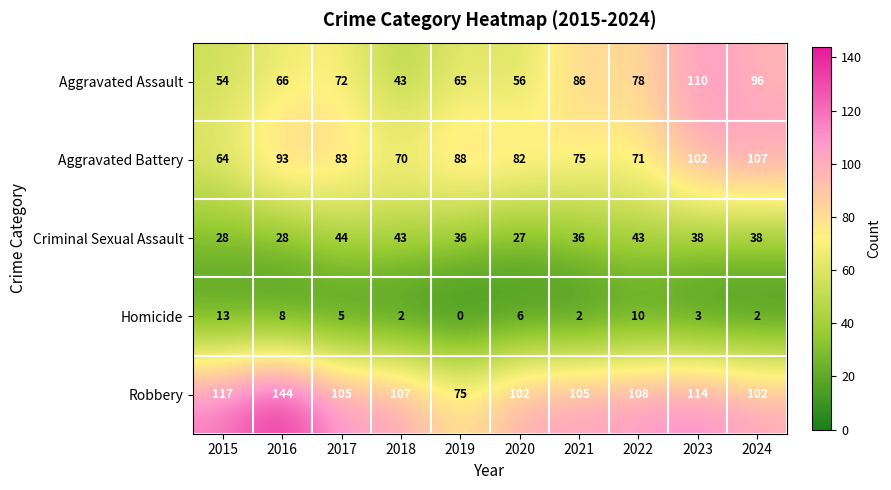

What is the highest value of the Robbery series?

144